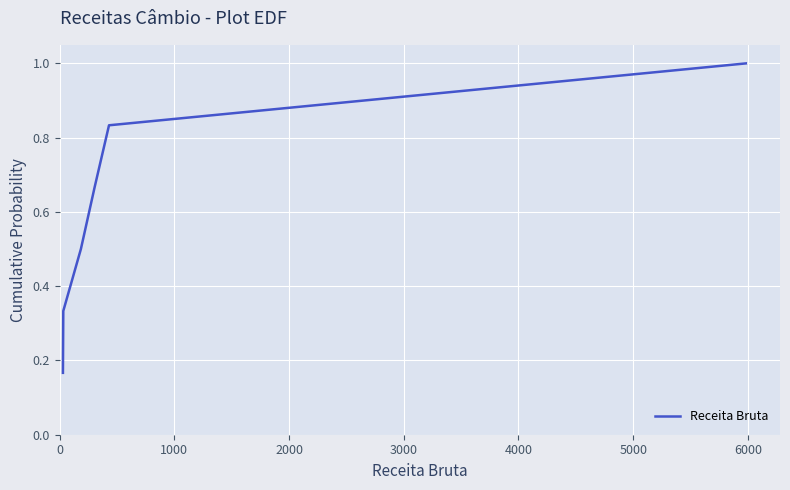

True or false: there are more than 2 points higher than both neighbors.

False